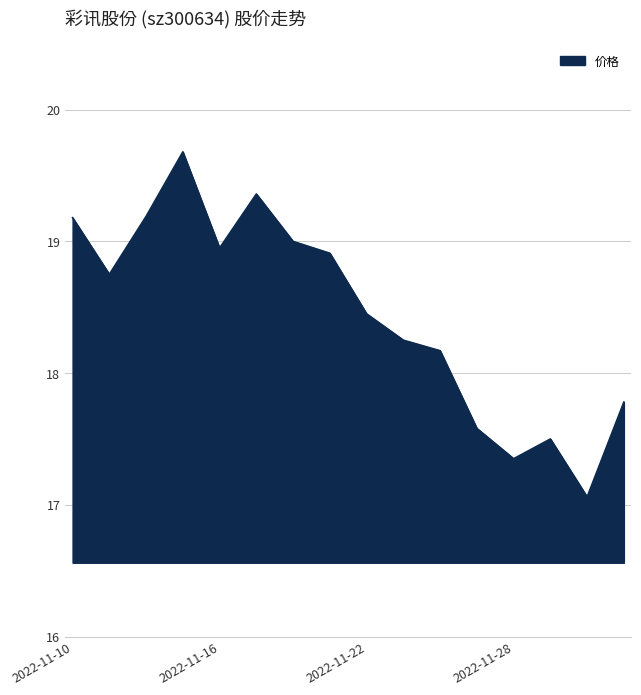

What is the smallest value displayed?

17.1